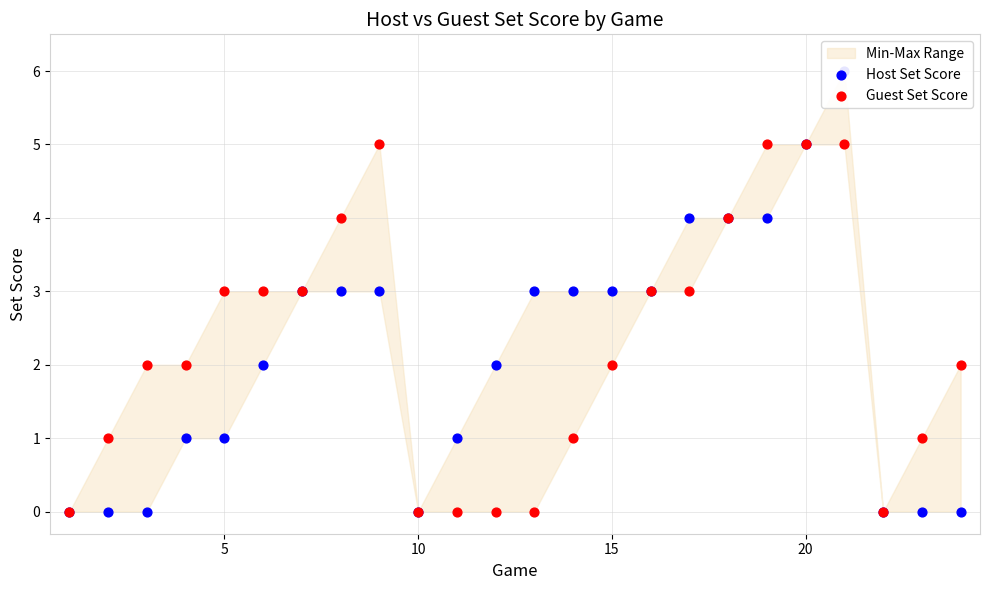

Which series has the largest total across all categories?

Guest Set Score